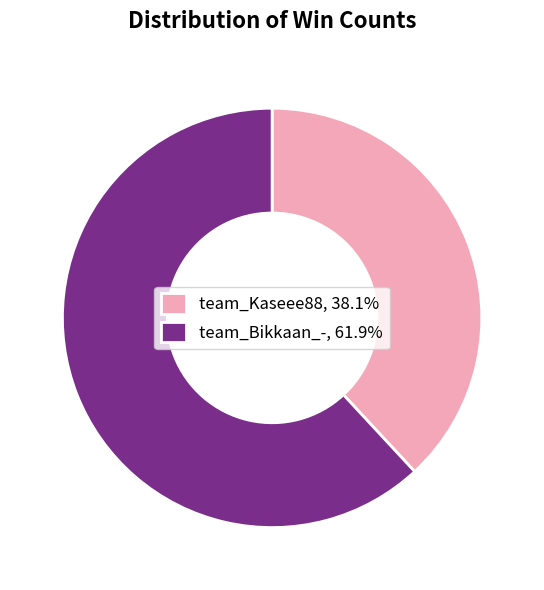

Is the sum of team_Kaseee88, 38.1% and team_Bikkaan_-, 61.9% greater than half?

Yes